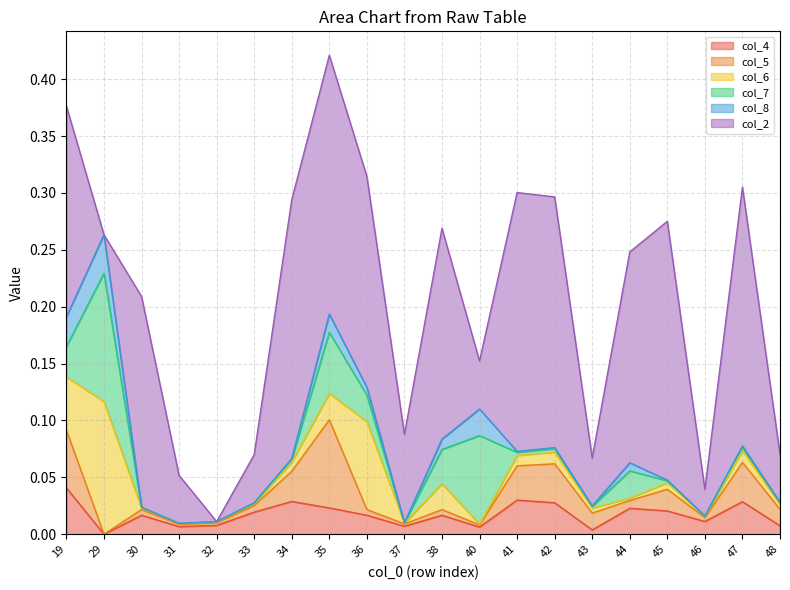

Is the value of col_5 at 37 greater than the value of col_4 at 48?

No